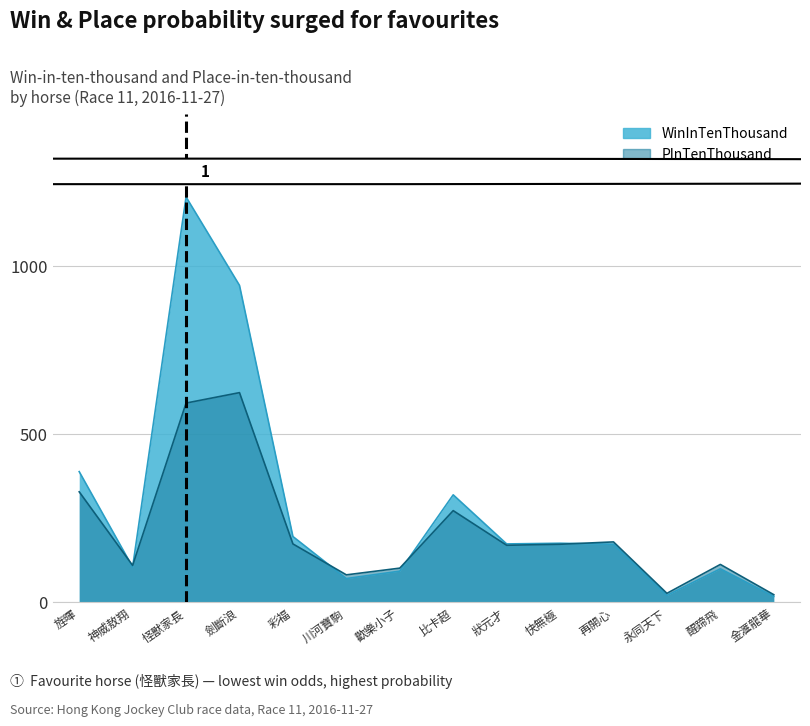

What is the sum of all PInTenThousand values?

2945